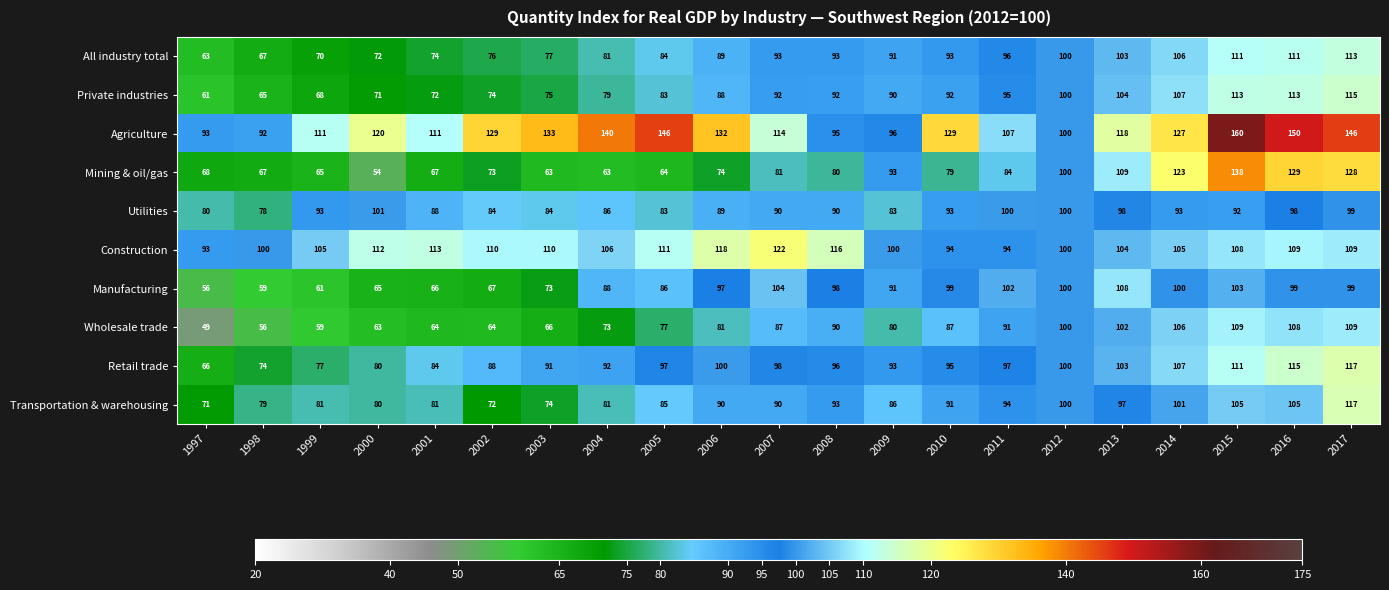

What is the spread (max minus min) of values at 1999?

52